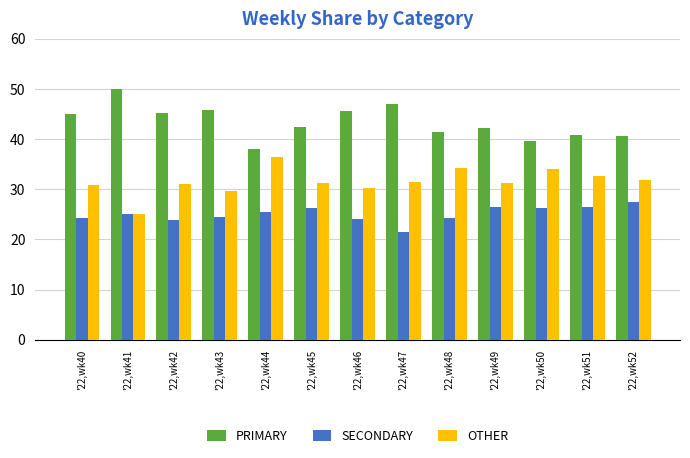

How many bars are there in total?

39